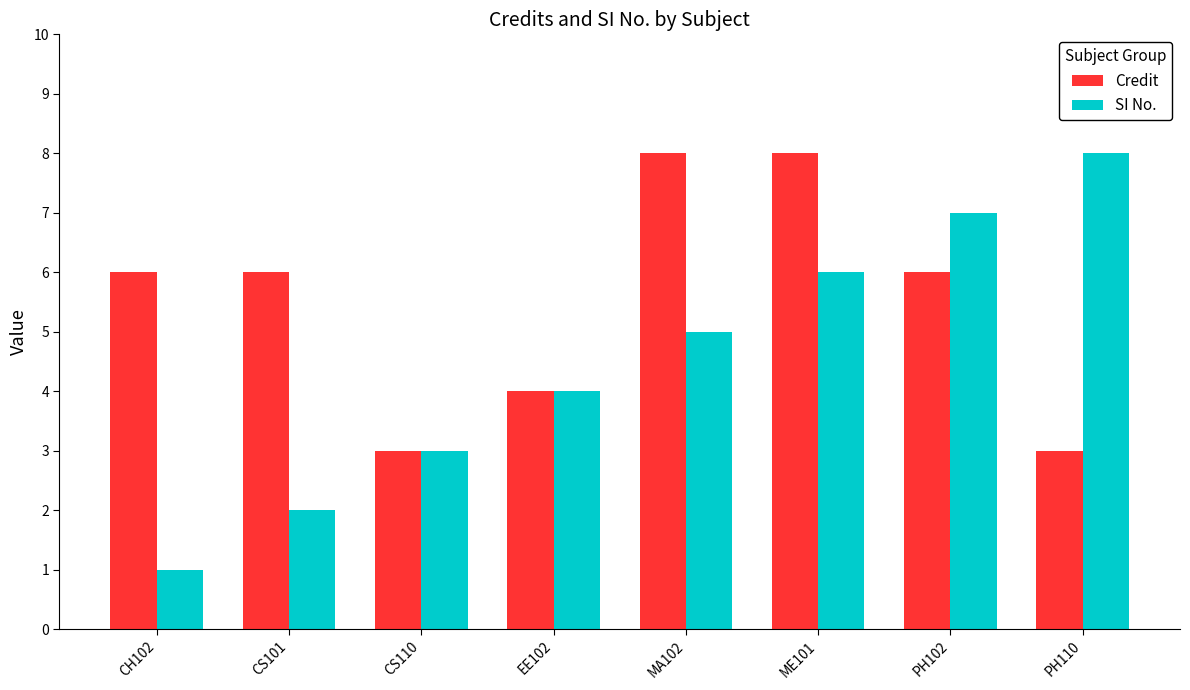

At which label does SI No. reach its minimum?

CH102